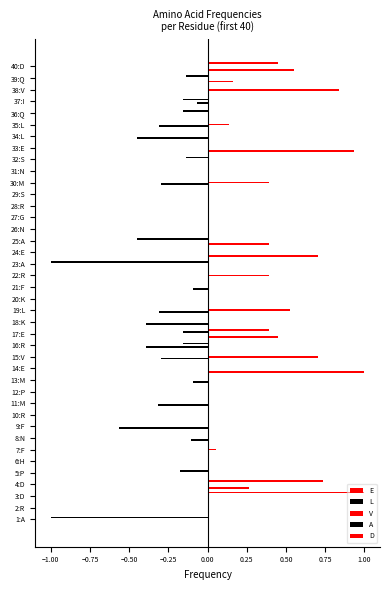

Which series has the largest total across all categories?

E